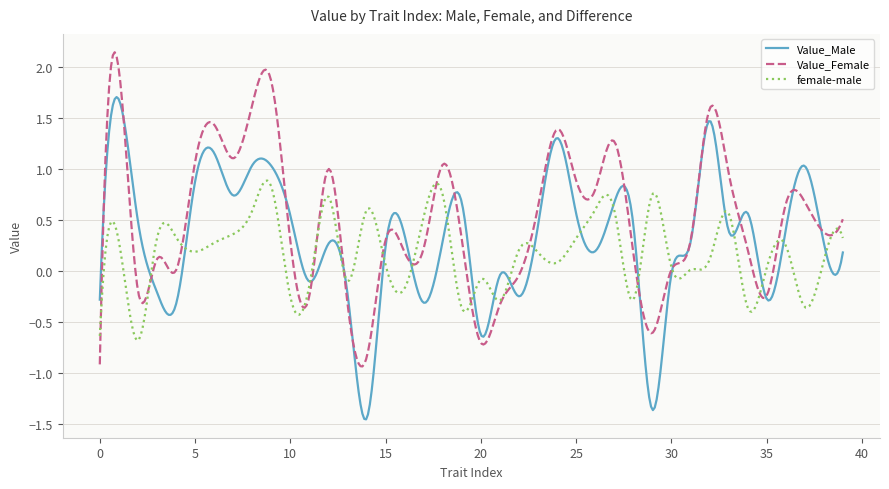

What is the maximum value for Value_Male?

1.7